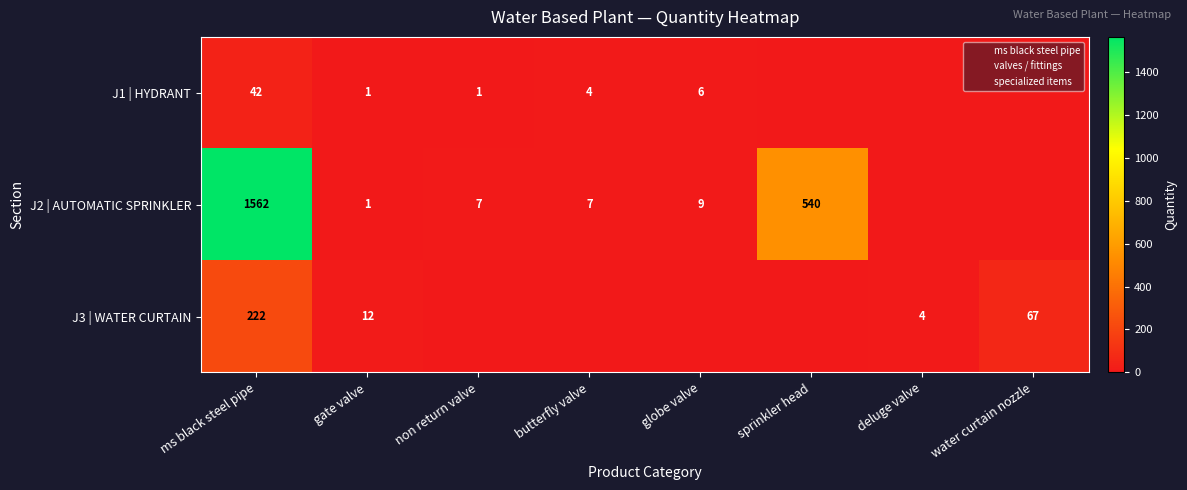

Is it true that J1 | HYDRANT equals 0 at water curtain nozzle?

True